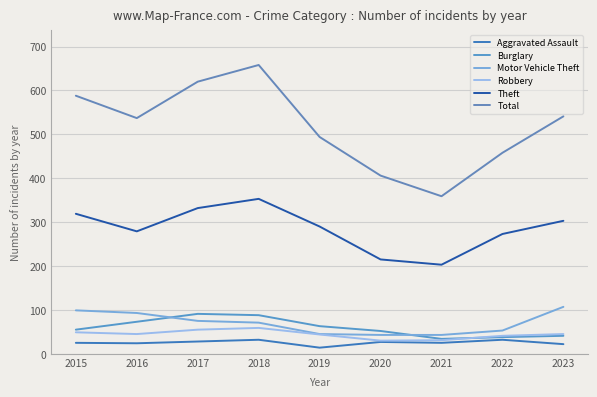

Reading left to right, what are all the values shown in this chart?

Aggravated Assault: 2015=25	2016=24	2017=28	2018=32	2019=14	2020=27	2021=25	2022=32	2023=22
Burglary: 2015=55	2016=73	2017=91	2018=88	2019=63	2020=52	2021=34	2022=38	2023=41
Motor Vehicle Theft: 2015=99	2016=93	2017=75	2018=71	2019=45	2020=43	2021=43	2022=53	2023=107
Robbery: 2015=49	2016=45	2017=55	2018=59	2019=44	2020=30	2021=31	2022=41	2023=45
Theft: 2015=319	2016=279	2017=332	2018=353	2019=290	2020=215	2021=203	2022=273	2023=303
Total: 2015=588	2016=537	2017=620	2018=658	2019=494	2020=406	2021=359	2022=458	2023=541